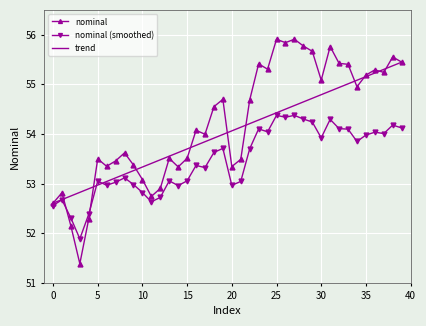

What is the greatest value displayed?

55.9